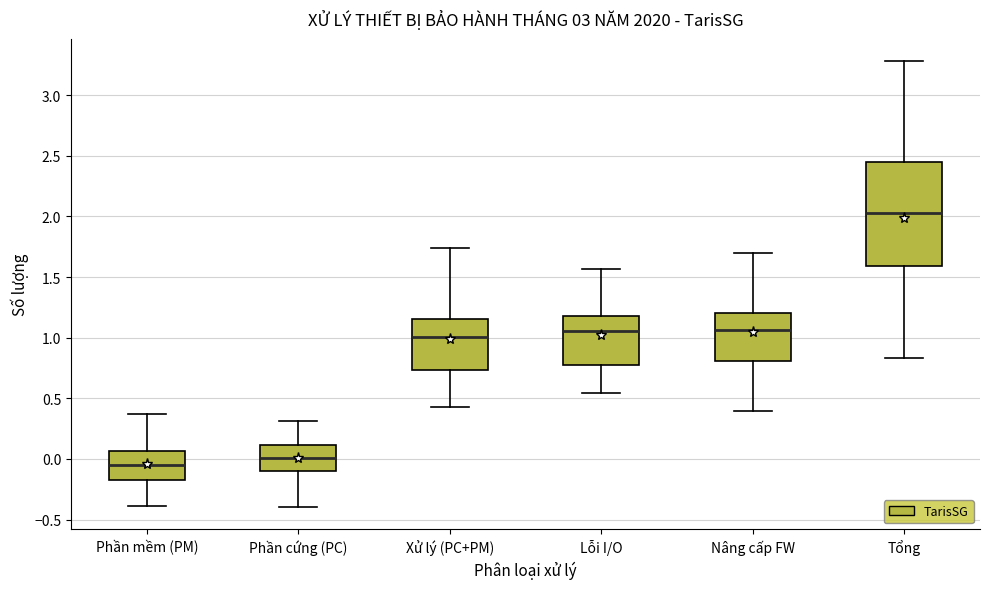

Reading left to right, transcribe this box plot: for each box, give where its median line is, the range the box spans, and where its two whiskers end, as read against the y-axis. The values are not printed on the chart, so give them approximately, as read against the axis.

Phần mềm (PM): median -0.05, box -0.15 to 0.05, whiskers -0.40 to 0.35
Phần cứng (PC): median 0.00, box -0.10 to 0.10, whiskers -0.40 to 0.30
Xử lý (PC+PM): median 1.00, box 0.75 to 1.15, whiskers 0.40 to 1.75
Lỗi I/O: median 1.05, box 0.80 to 1.20, whiskers 0.55 to 1.55
Nâng cấp FW: median 1.05, box 0.80 to 1.20, whiskers 0.40 to 1.70
Tổng: median 2.00, box 1.60 to 2.45, whiskers 0.85 to 3.30